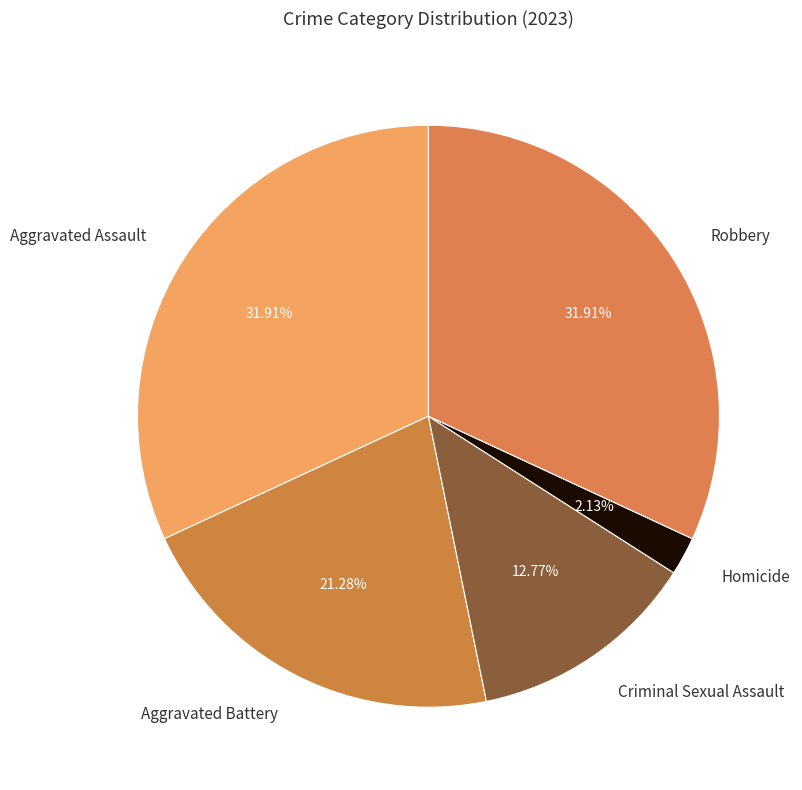

Which category has the smallest portion of the pie?

Homicide